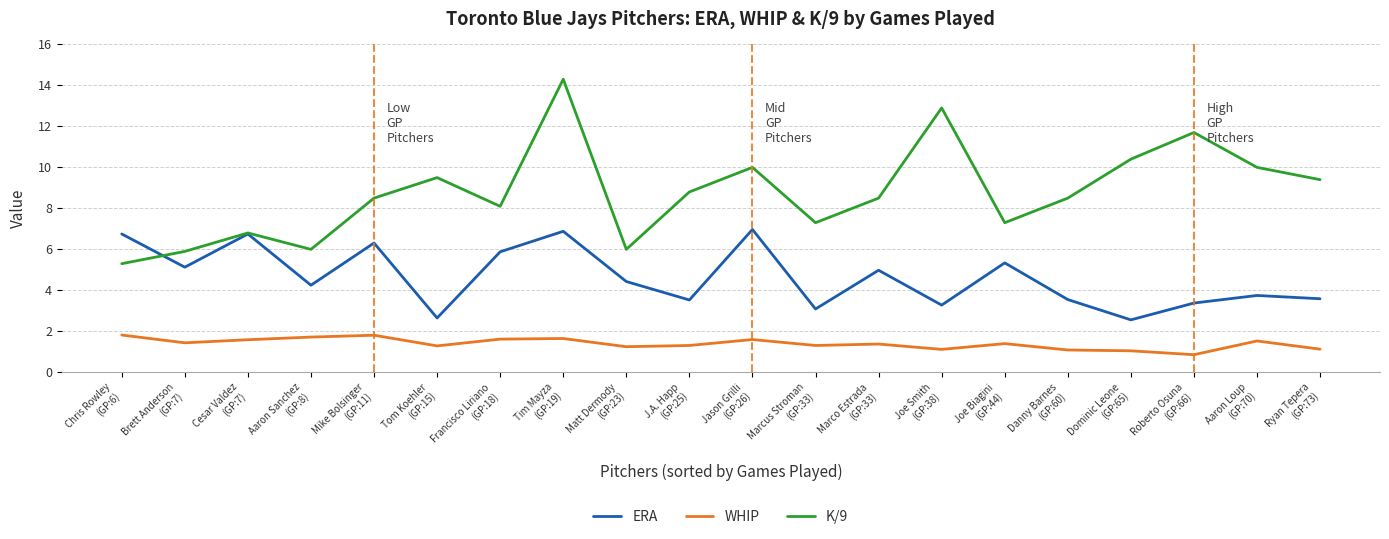

Does the chart display data point markers on the line(s)?

No